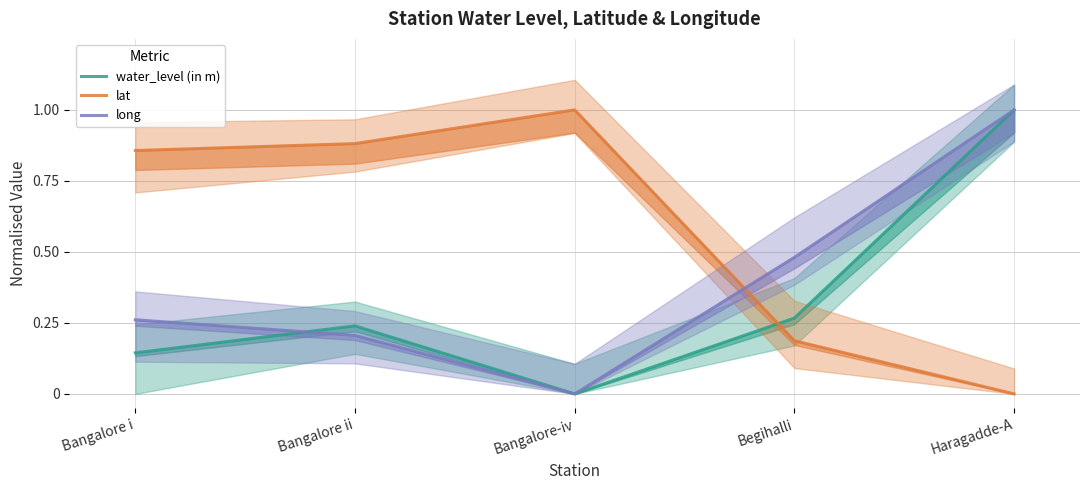

What is the difference between the highest and lowest values at Begihalli?

0.3